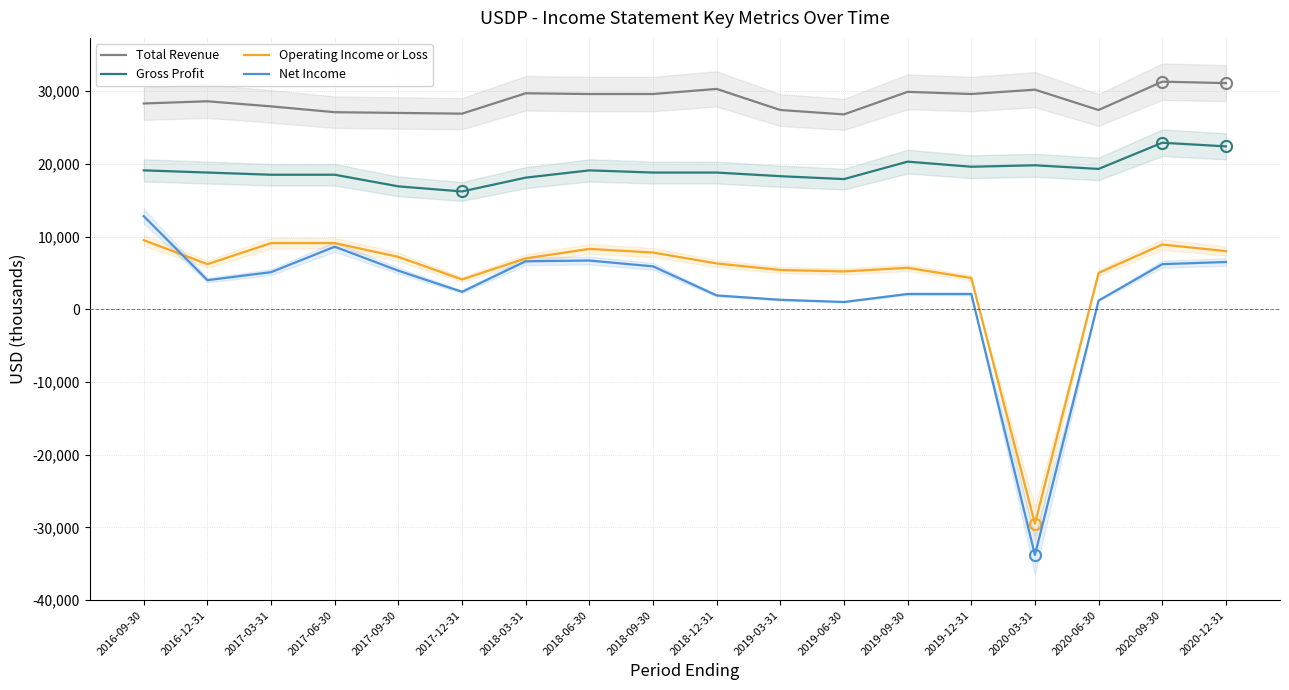

Between 2018-09-30 and 2019-03-31, which is larger?

2018-09-30